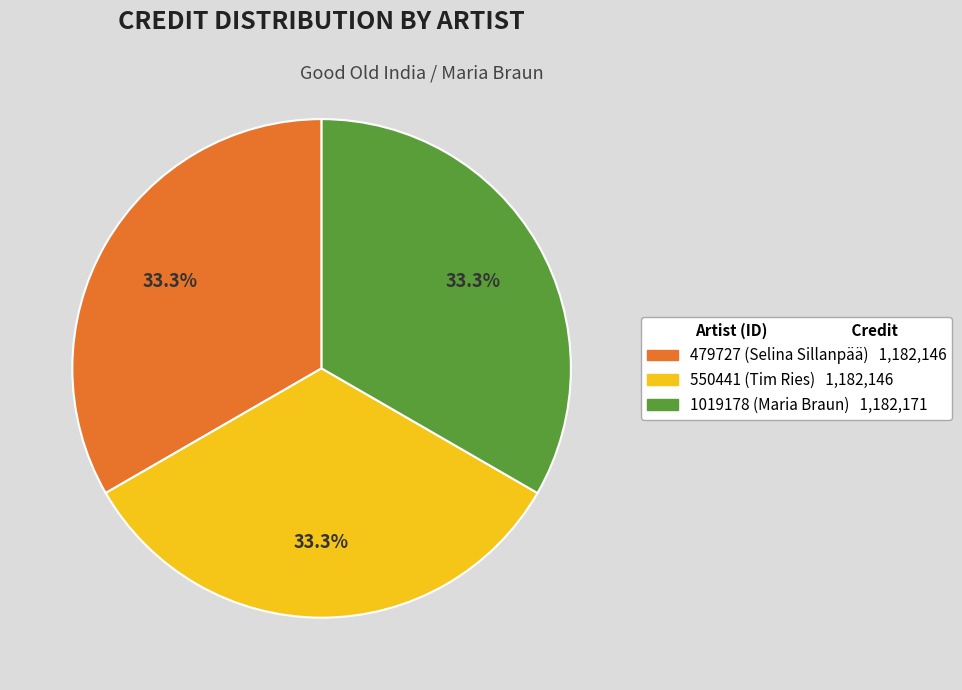

The 1019178 (Maria Braun) slice represents 20% of the pie. True or false?

False